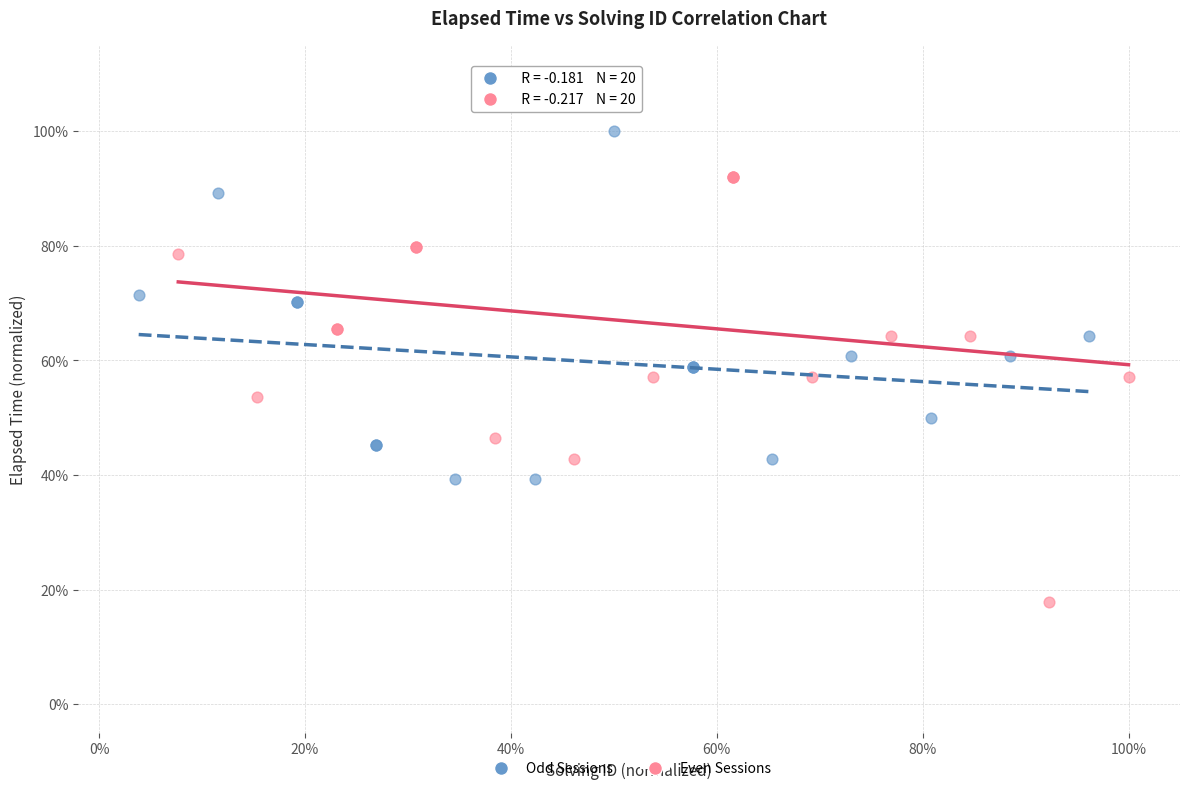

What are all the series names shown in the legend?

Odd Sessions, Even Sessions